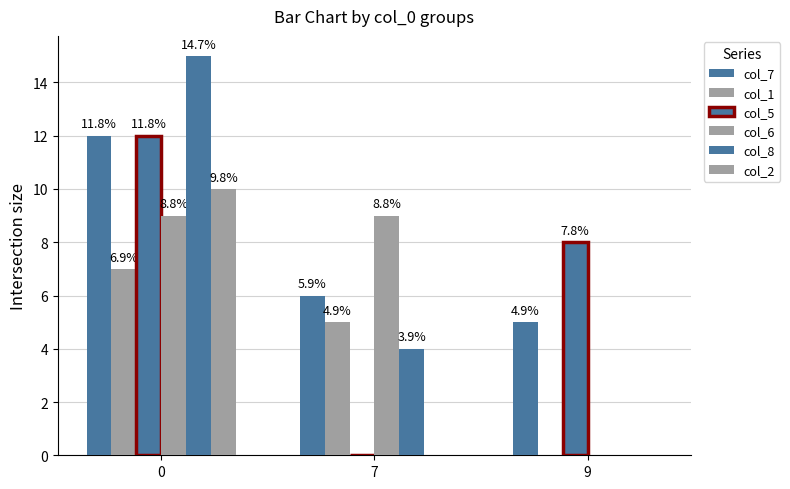

What is the average value of the col_7 series?

8